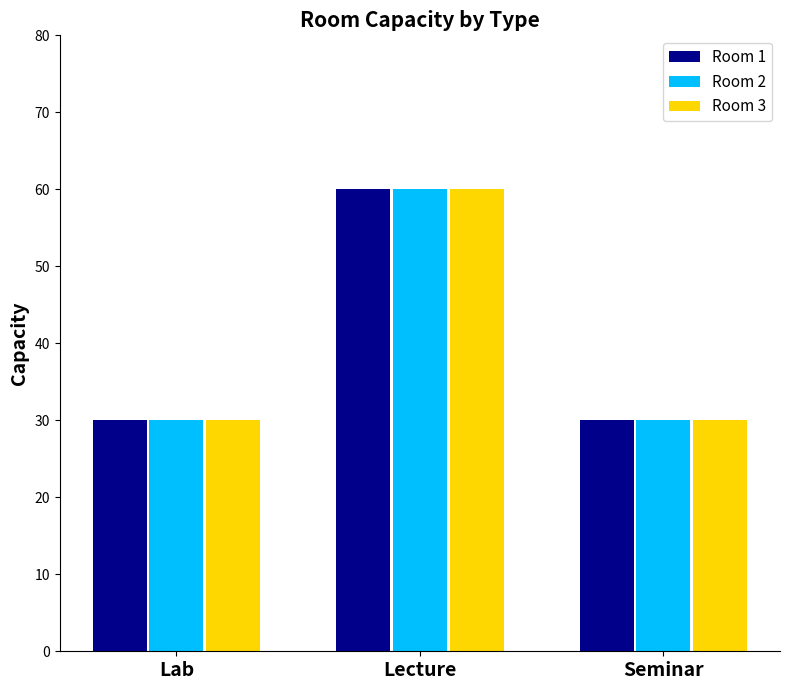

What value does the Room 1 series have at Lecture?

60